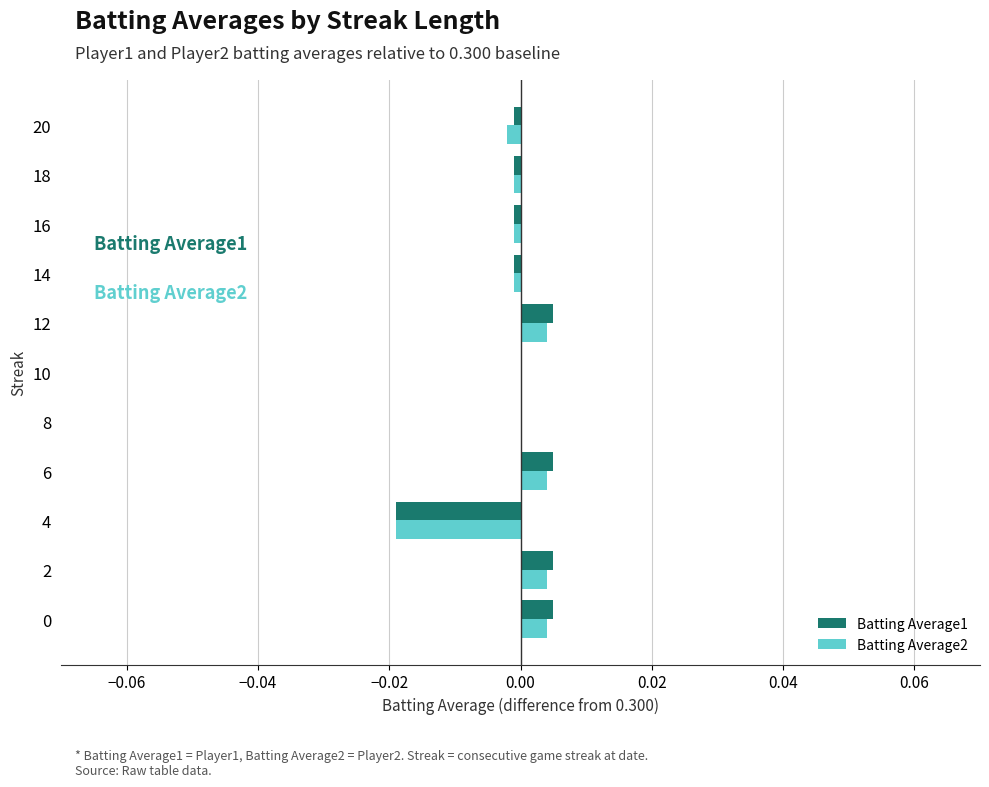

How many series are shown in this chart?

2